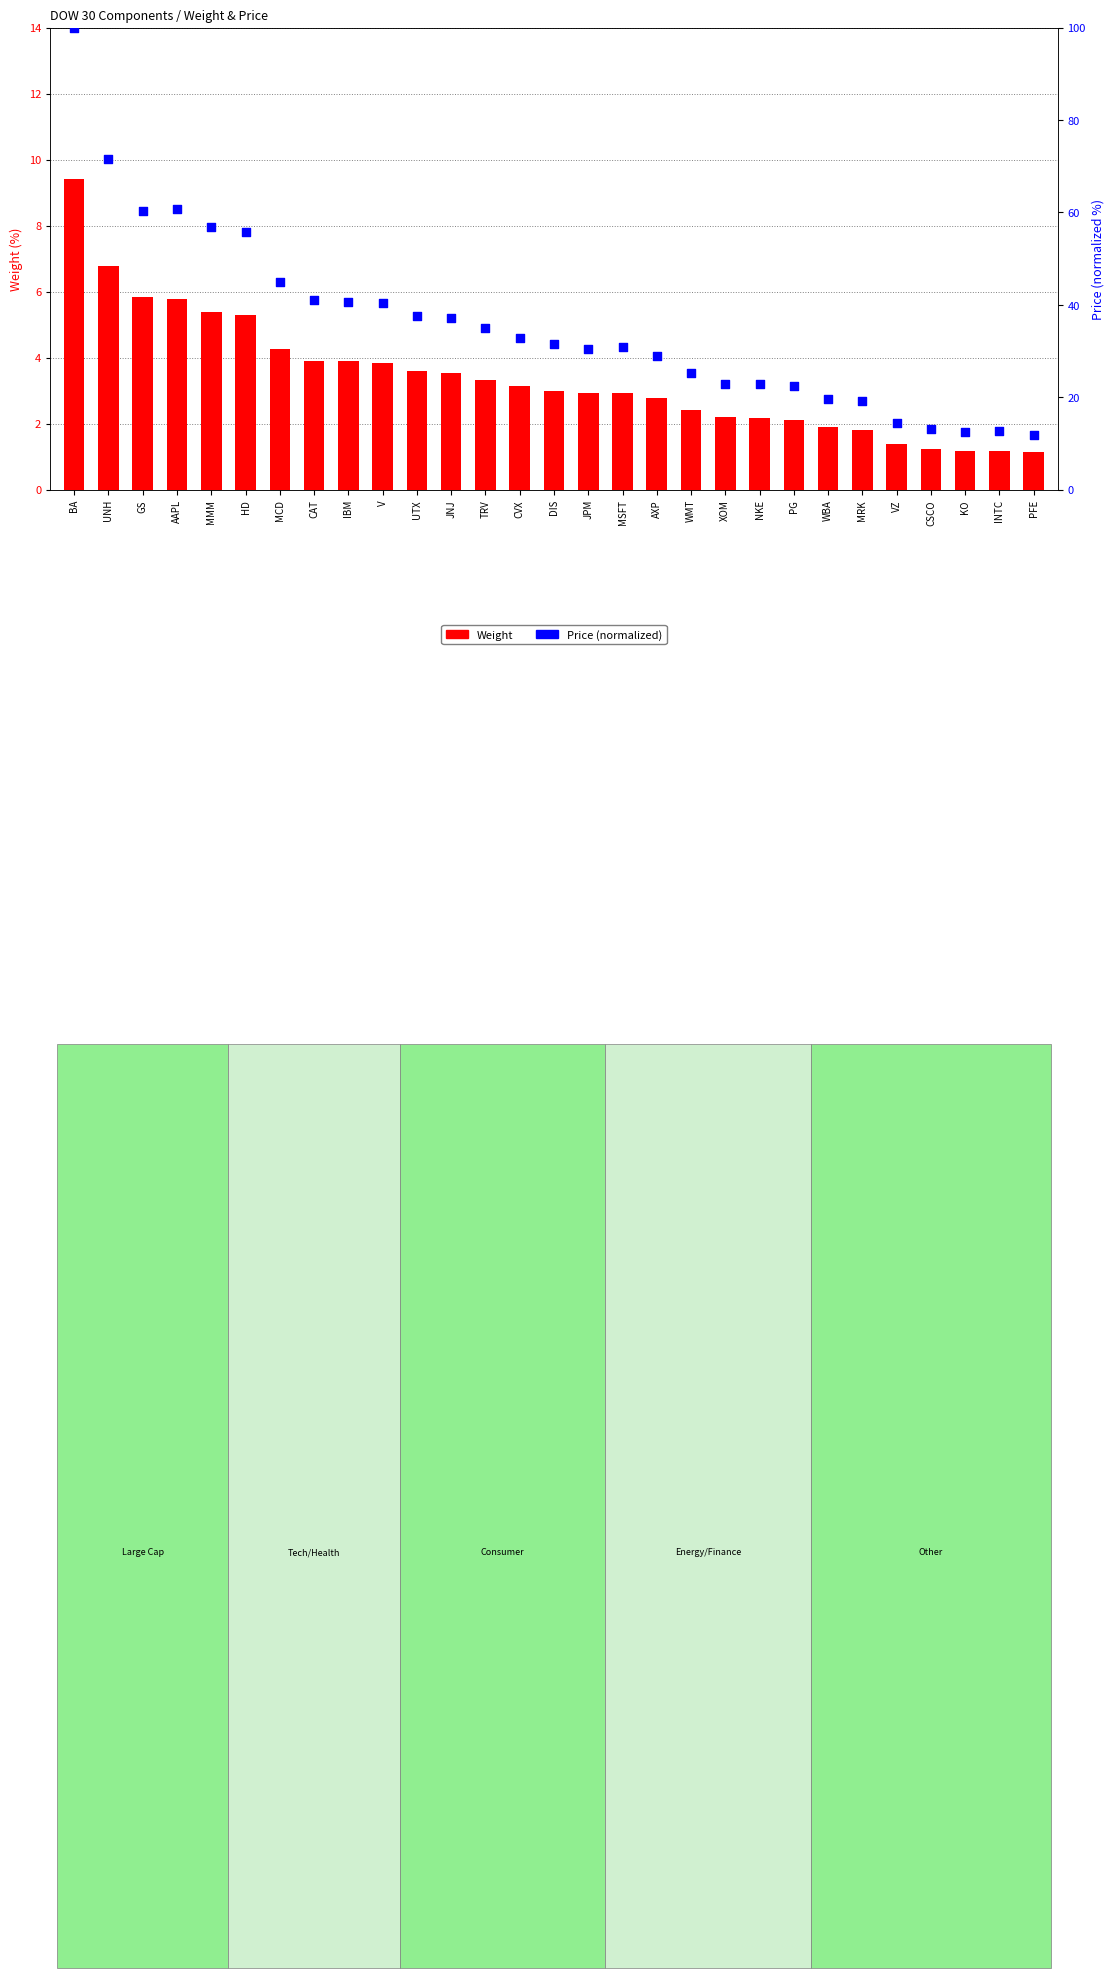

Which series has the largest Y range (max minus min)?

Price (normalized)